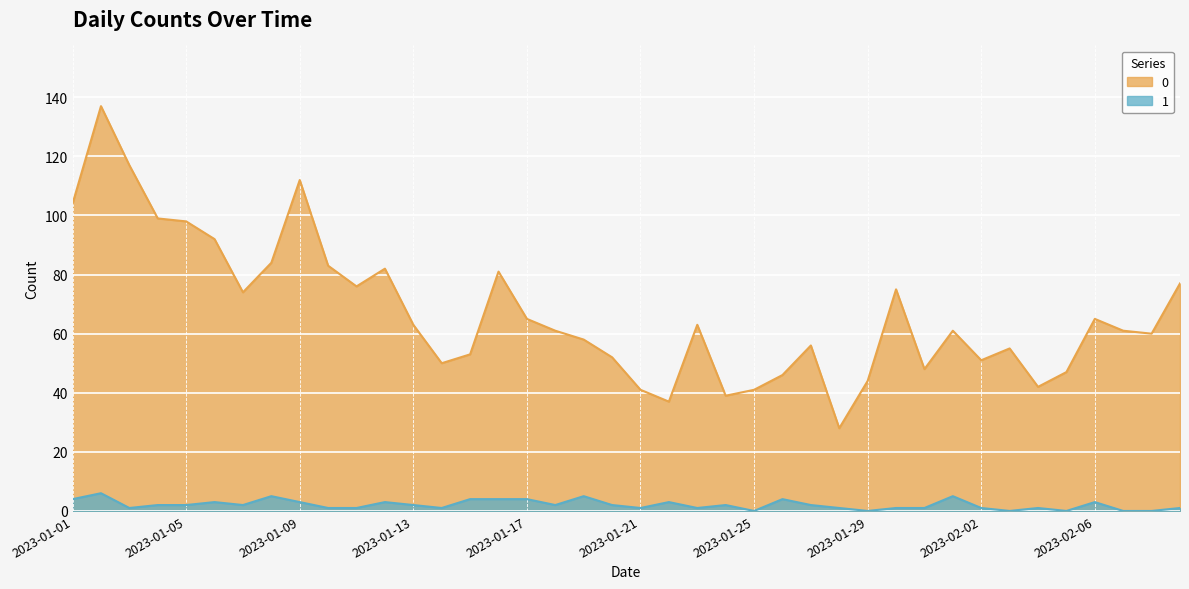

Reading right to left, transcribe all the data shown in this chart.

0: 2023-02-09=77	2023-02-08=60	2023-02-07=61	2023-02-06=65	2023-02-05=47	2023-02-04=42	2023-02-03=55	2023-02-02=51	2023-02-01=61	2023-01-31=48	2023-01-30=75	2023-01-29=44	2023-01-28=28	2023-01-27=56	2023-01-26=46	2023-01-25=41	2023-01-24=39	2023-01-23=63	2023-01-22=37	2023-01-21=41	2023-01-20=52	2023-01-19=58	2023-01-18=61	2023-01-17=65	2023-01-16=81	2023-01-15=53	2023-01-14=50	2023-01-13=63	2023-01-12=82	2023-01-11=76	2023-01-10=83	2023-01-09=112	2023-01-08=84	2023-01-07=74	2023-01-06=92	2023-01-05=98	2023-01-04=99	2023-01-03=117	2023-01-02=137	2023-01-01=104
1: 2023-02-09=1	2023-02-08=0	2023-02-07=0	2023-02-06=3	2023-02-05=0	2023-02-04=1	2023-02-03=0	2023-02-02=1	2023-02-01=5	2023-01-31=1	2023-01-30=1	2023-01-29=0	2023-01-28=1	2023-01-27=2	2023-01-26=4	2023-01-25=0	2023-01-24=2	2023-01-23=1	2023-01-22=3	2023-01-21=1	2023-01-20=2	2023-01-19=5	2023-01-18=2	2023-01-17=4	2023-01-16=4	2023-01-15=4	2023-01-14=1	2023-01-13=2	2023-01-12=3	2023-01-11=1	2023-01-10=1	2023-01-09=3	2023-01-08=5	2023-01-07=2	2023-01-06=3	2023-01-05=2	2023-01-04=2	2023-01-03=1	2023-01-02=6	2023-01-01=4